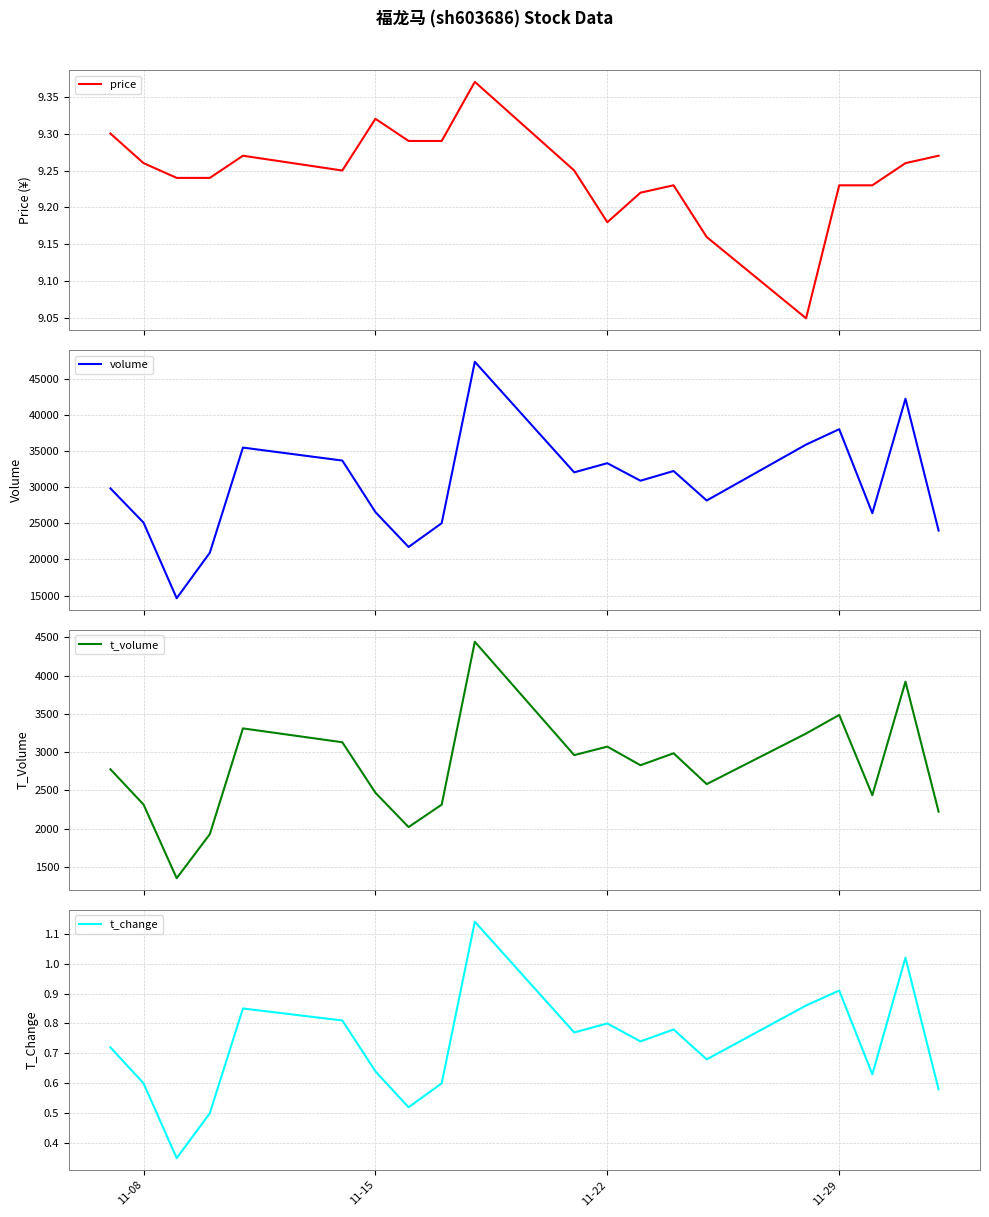

What is the highest value of the volume series?

47314